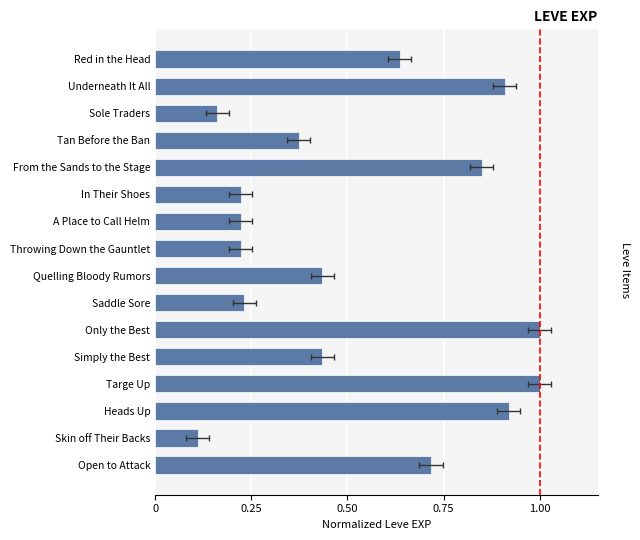

Count the number of data series in this chart.

1